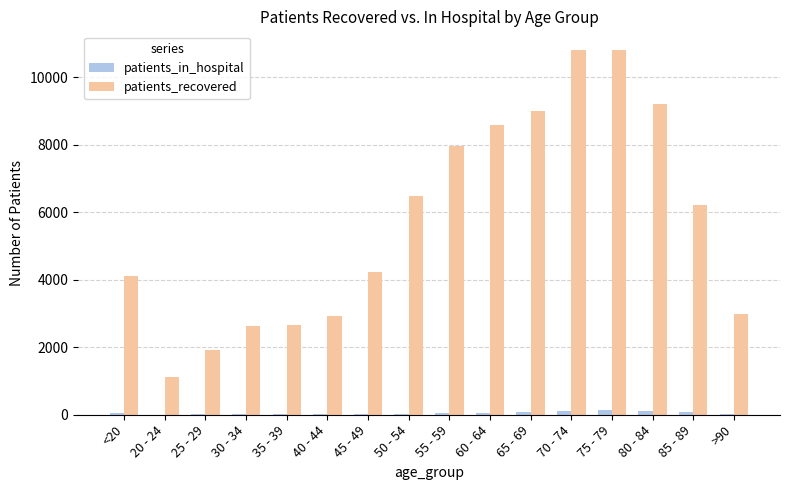

Between 35 - 39 and 80 - 84, which series saw the biggest shift?

patients_recovered